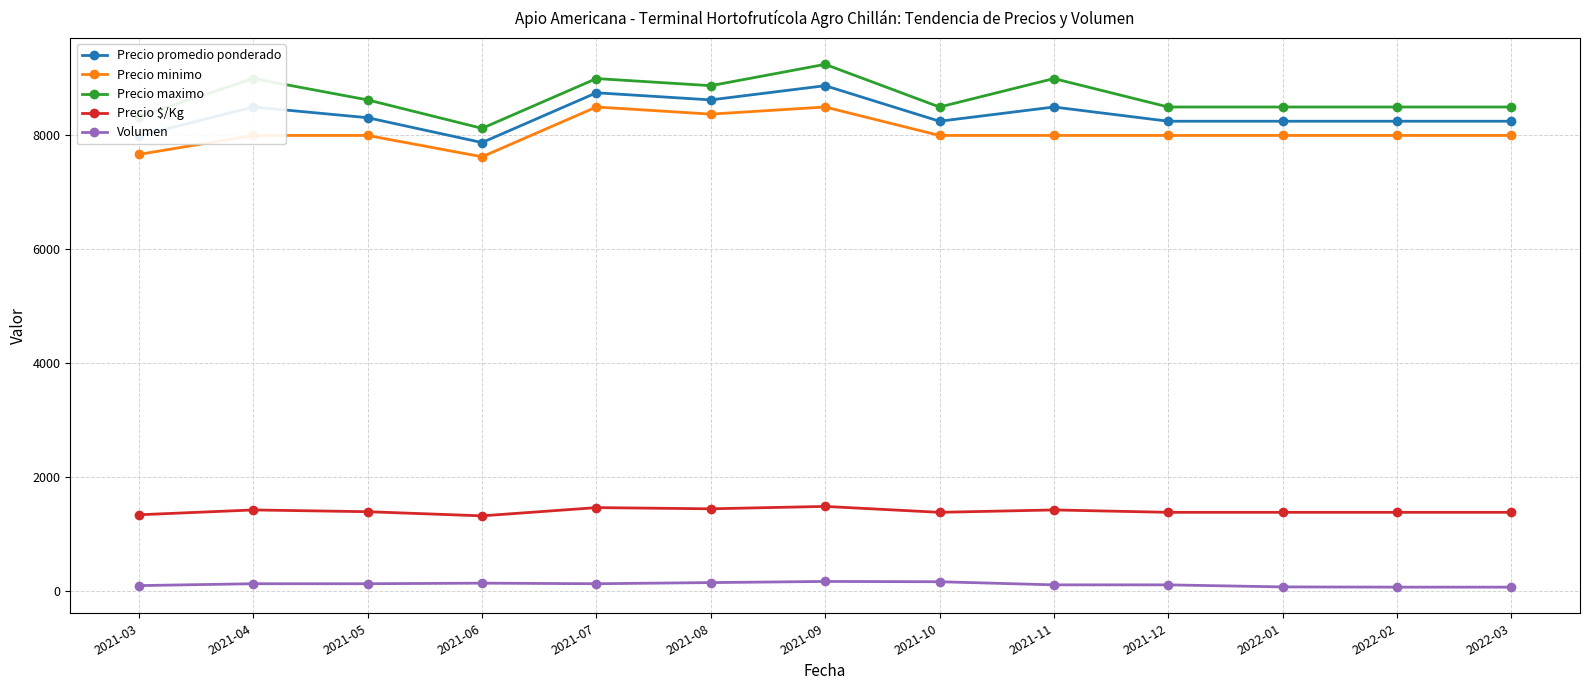

At 2021-09, list the series in order from largest to smallest.

Precio maximo, Precio promedio ponderado, Precio minimo, Precio $/Kg, Volumen